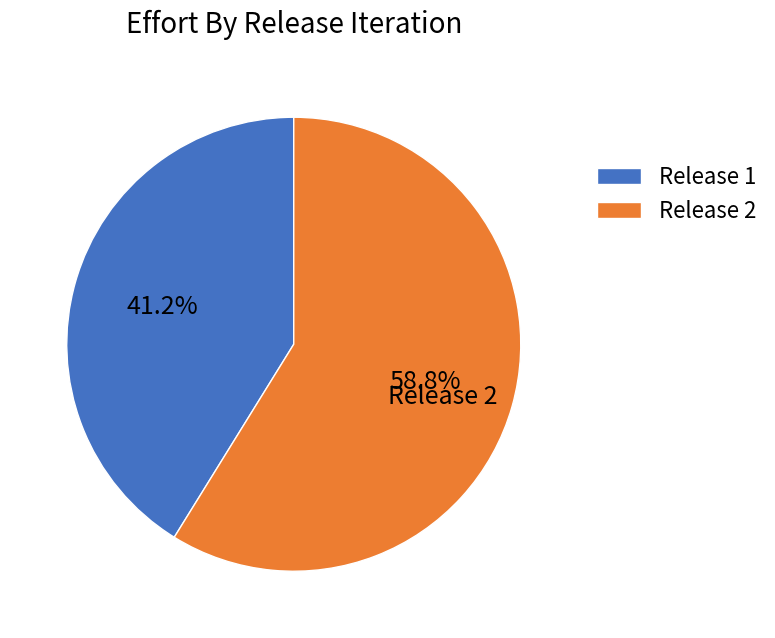

Which slice is the largest?

Release 2